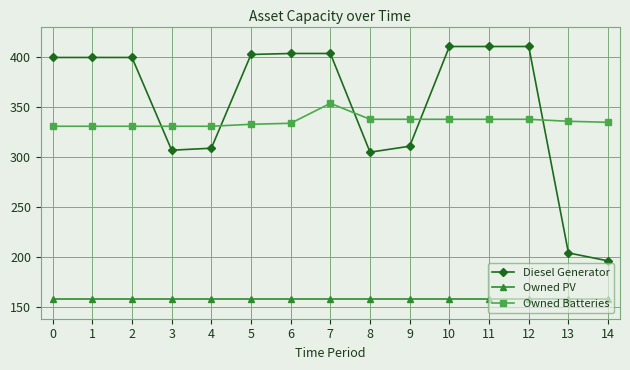

What is the greatest value displayed?

411